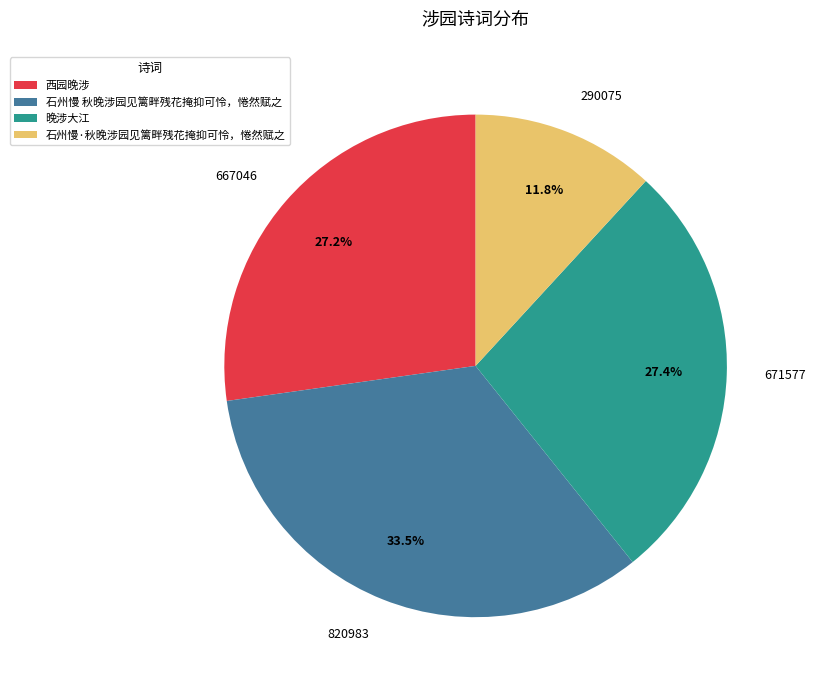

Is there a majority slice in this chart?

No